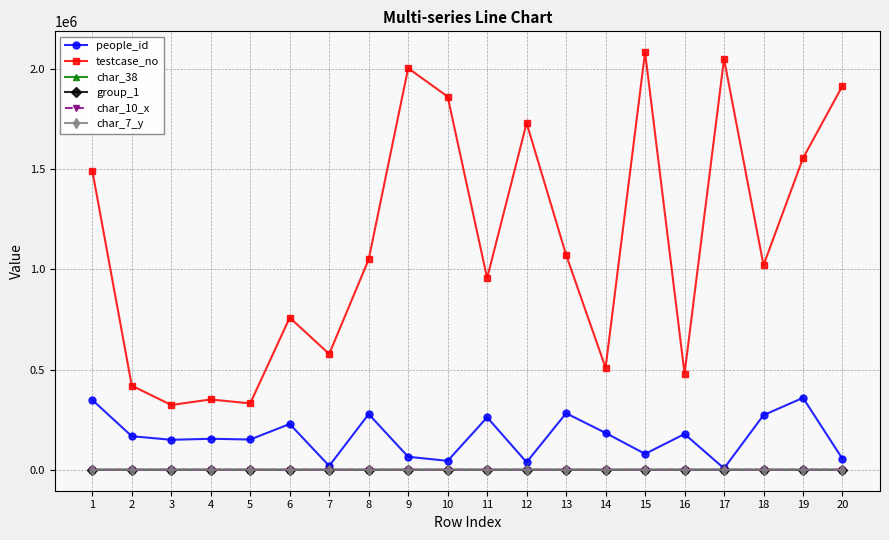

Which series has the widest spread of values?

testcase_no